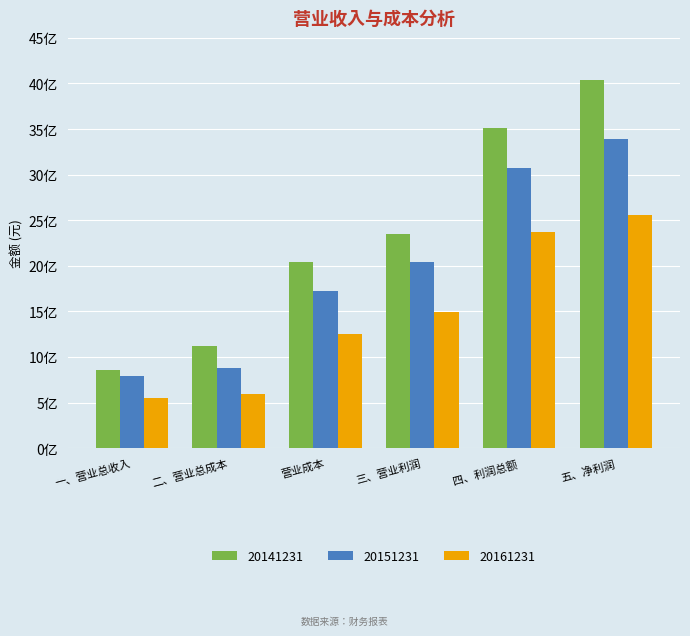

At which label does 20161231 first exceed 1490845926?

三、营业利润